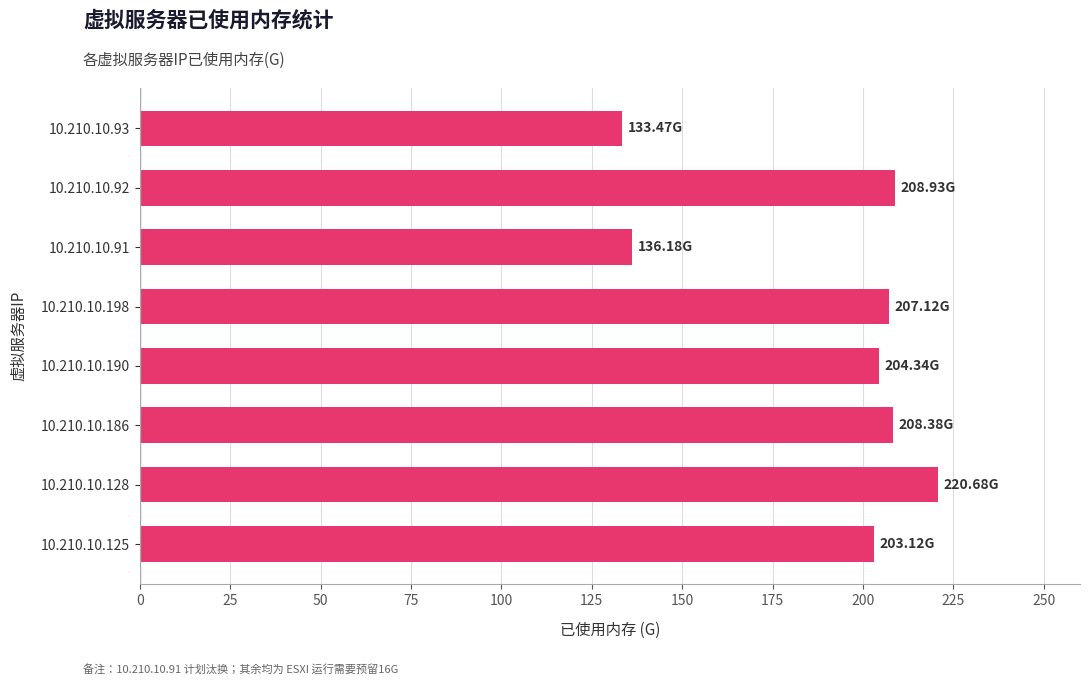

What is the sum of the values at 10.210.10.190 and 10.210.10.91?

340.5